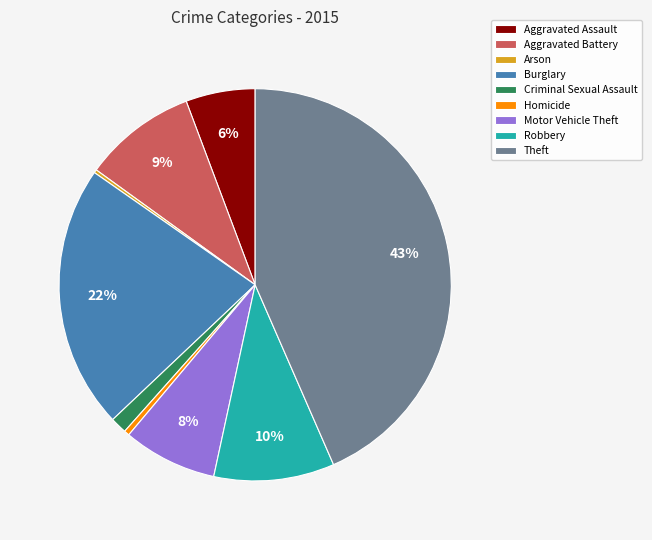

What percentage is the Aggravated Assault slice, to the nearest percent?

6%